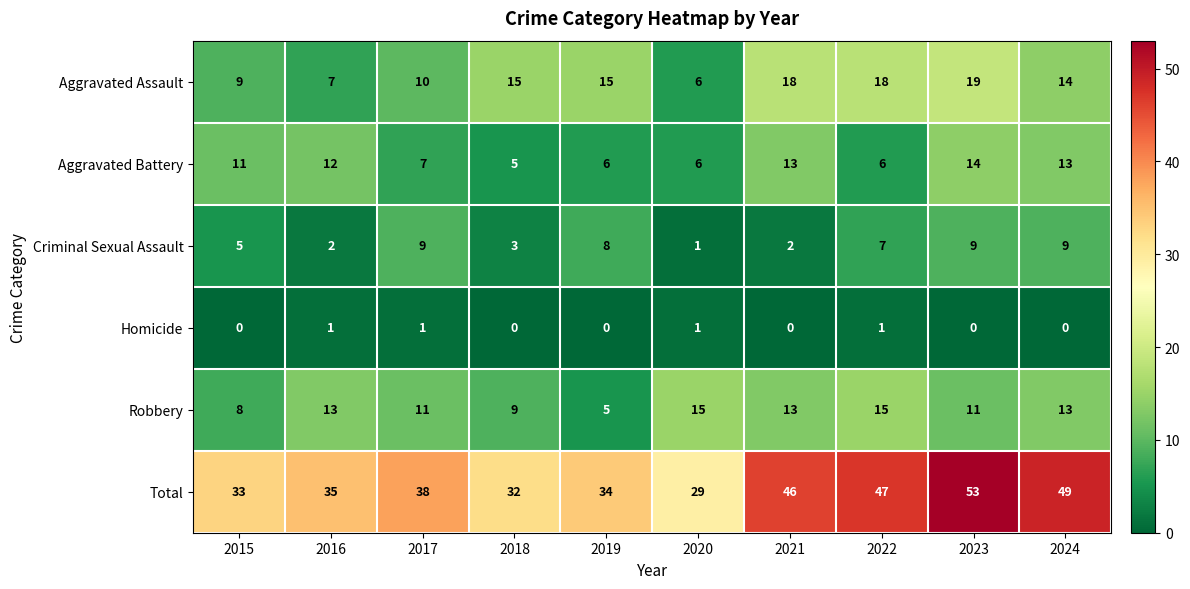

What is the difference between the maximum and minimum values in the Criminal Sexual Assault series?

8